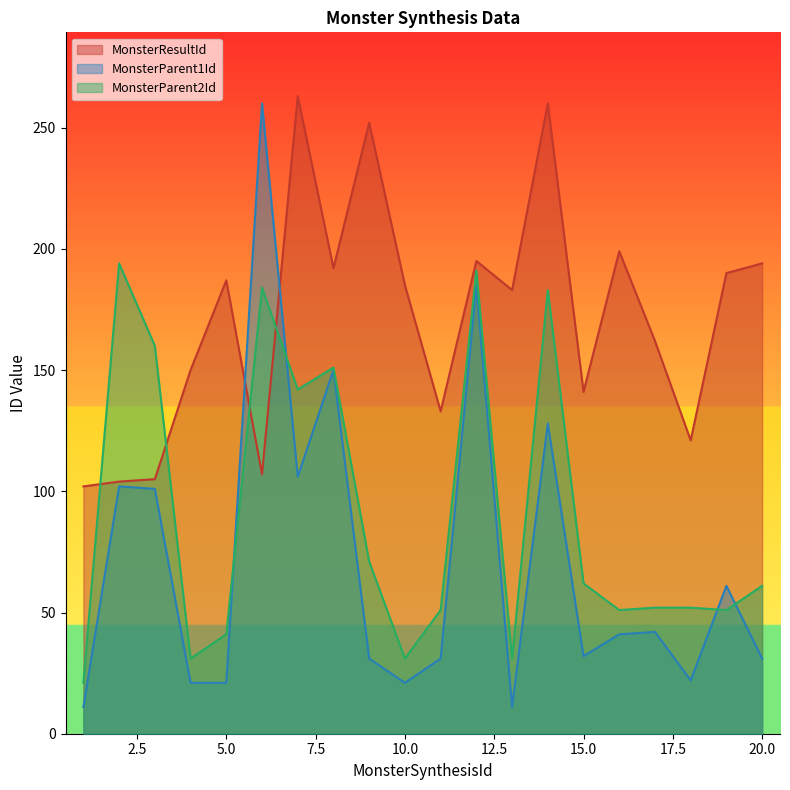

How many data points in MonsterParent2Id are above 61?

9